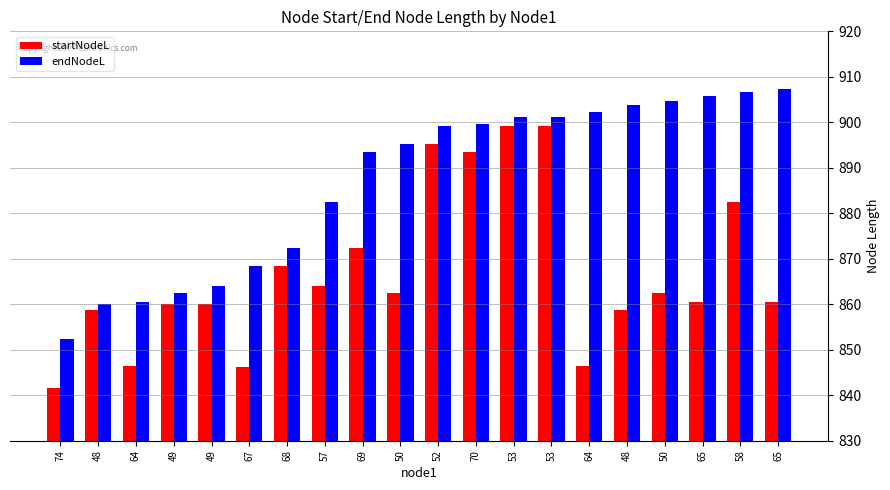

How many bars are there in each group?

2